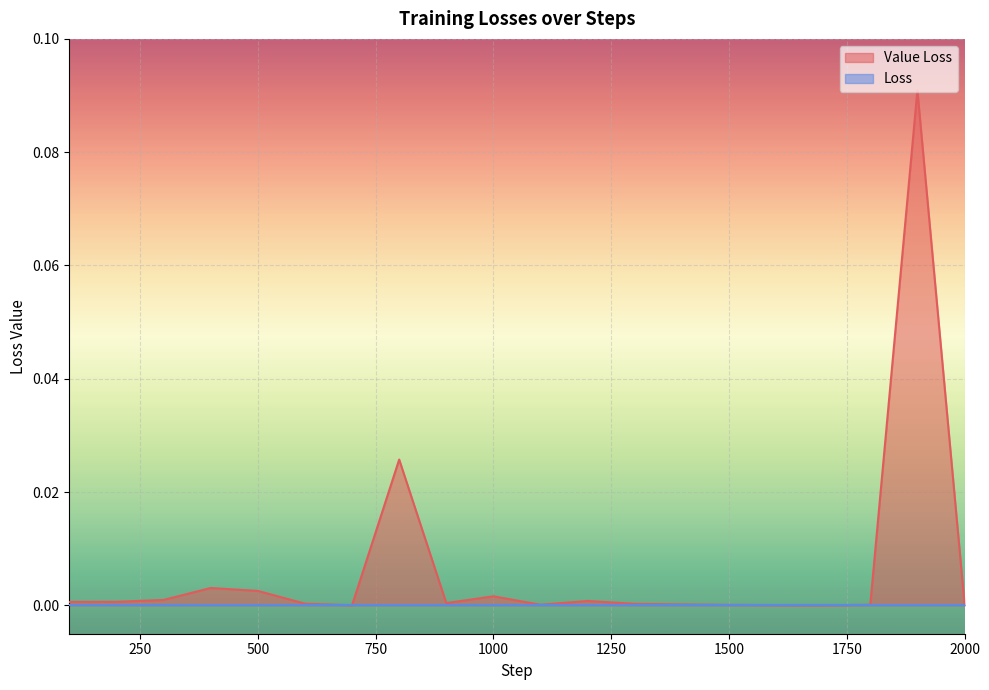

The value at 200 is 0.0. True or false?

False